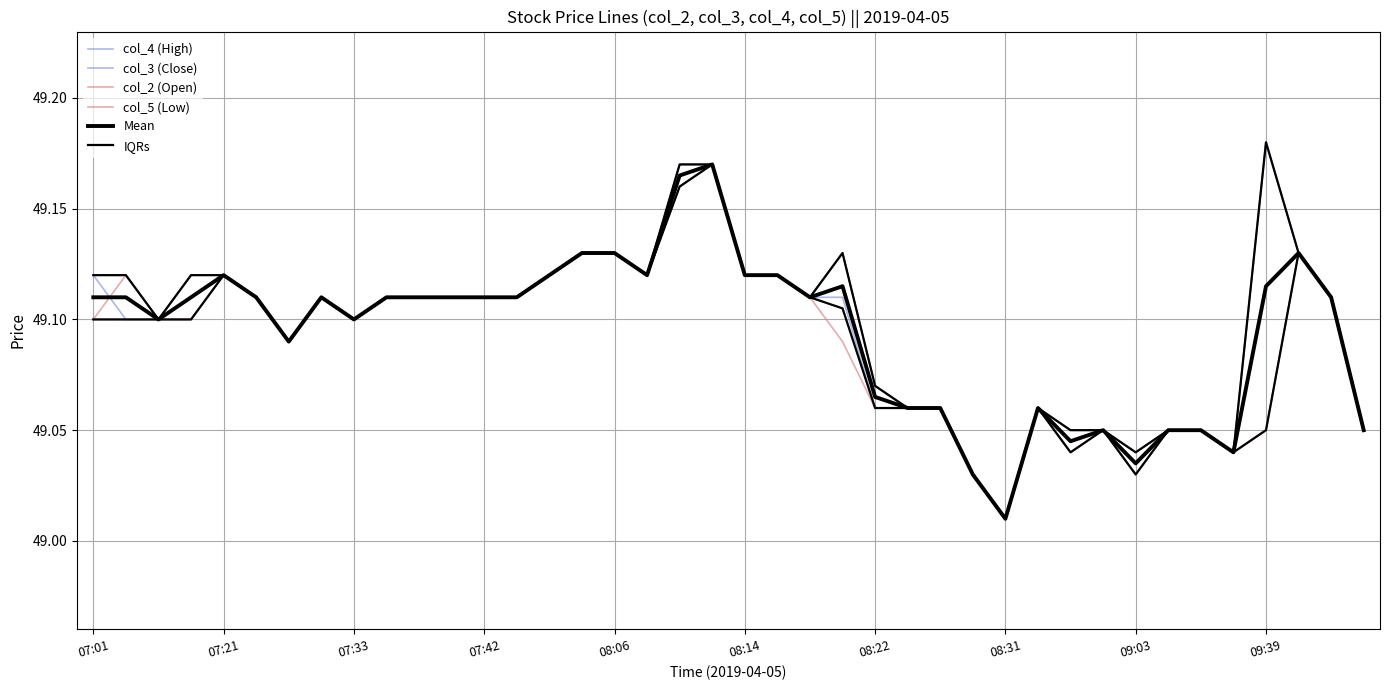

What is the lowest value of the col_3 (Close) series?

49.0